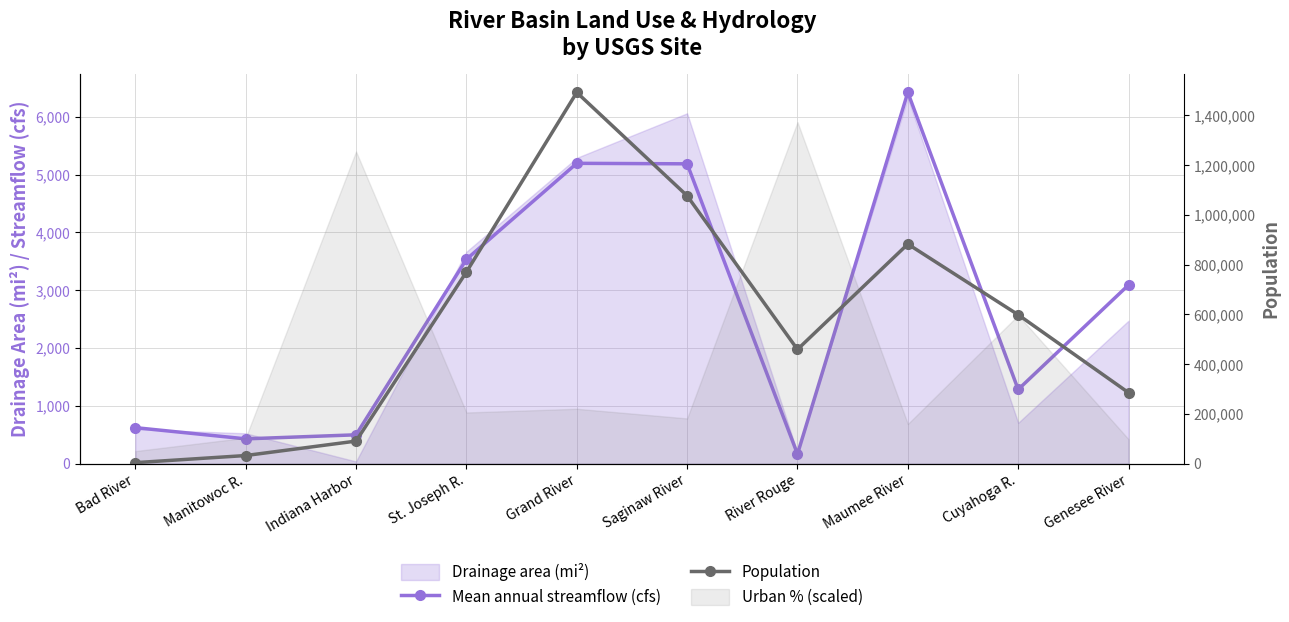

The value of Mean annual streamflow (cfs) at Grand River is 1599.0. True or false?

False